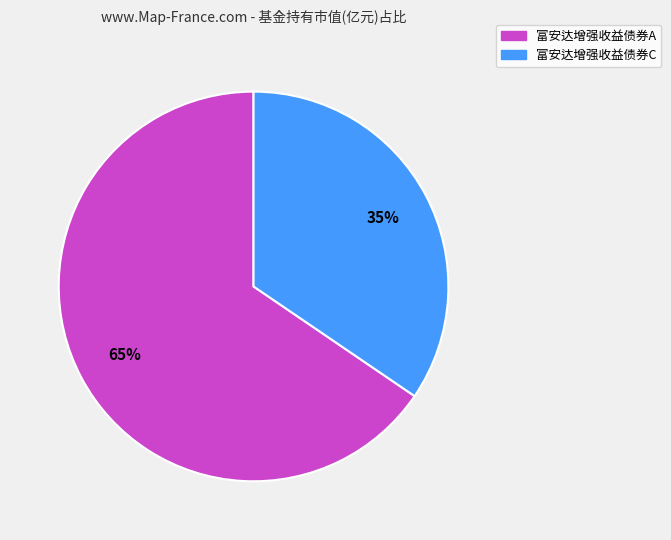

Do 富安达增强收益债券C and 富安达增强收益债券A together represent more than half of the pie?

Yes